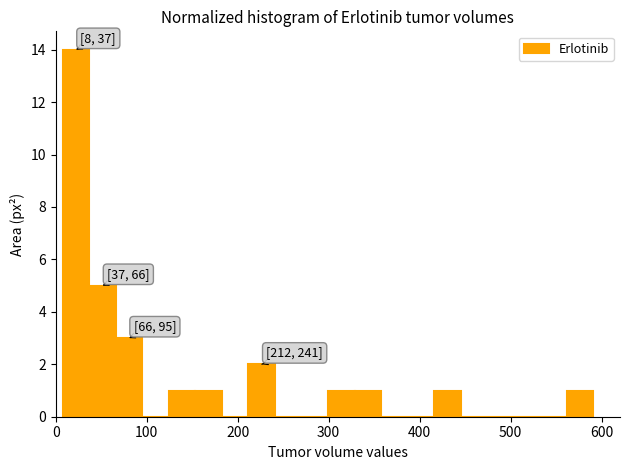

Around what value on the x-axis is the tallest bar? Give the approximate position of its centre, as read against the axis.

20